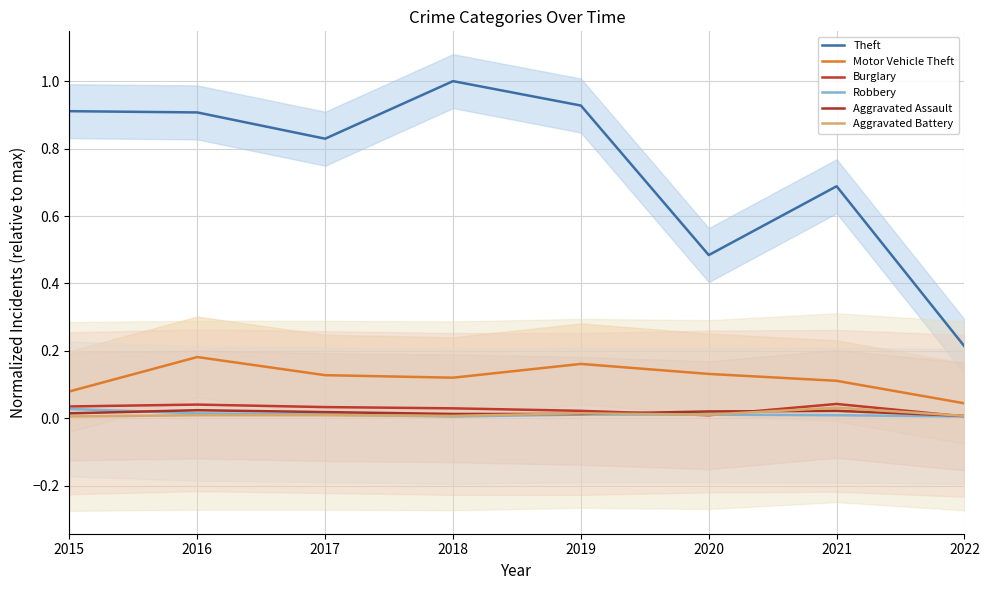

True or false: Burglary and Aggravated Battery intersect in this chart.

True